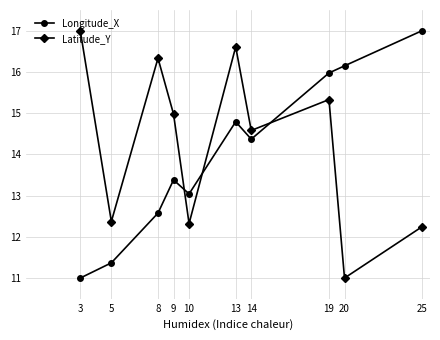

Reading left to right, transcribe all the data shown in this chart.

Longitude_X: 11.0	11.4	12.6	13.4	13.0	14.8	14.4	16.0	16.1	17.0
Latitude_Y: 17.0	12.4	16.3	15.0	12.3	16.6	14.6	15.3	11.0	12.2